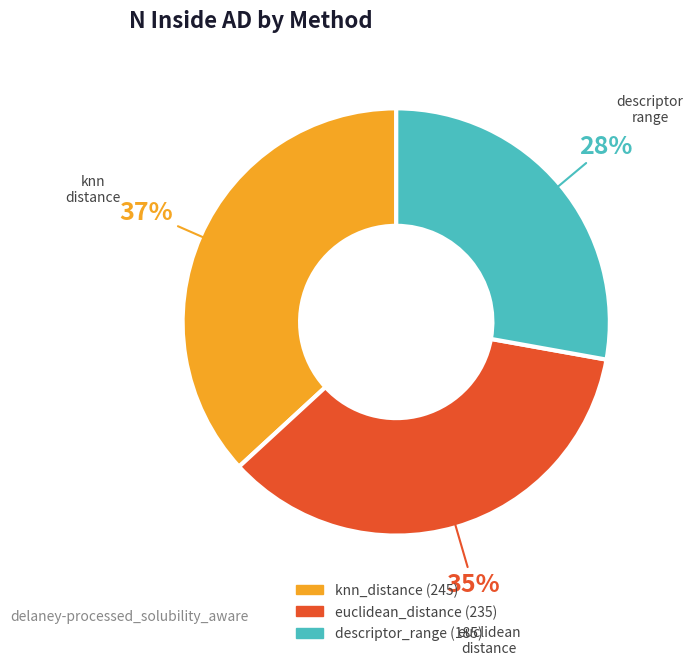

Rank the categories by value from highest to lowest.

knn_distance, euclidean_distance, descriptor_range